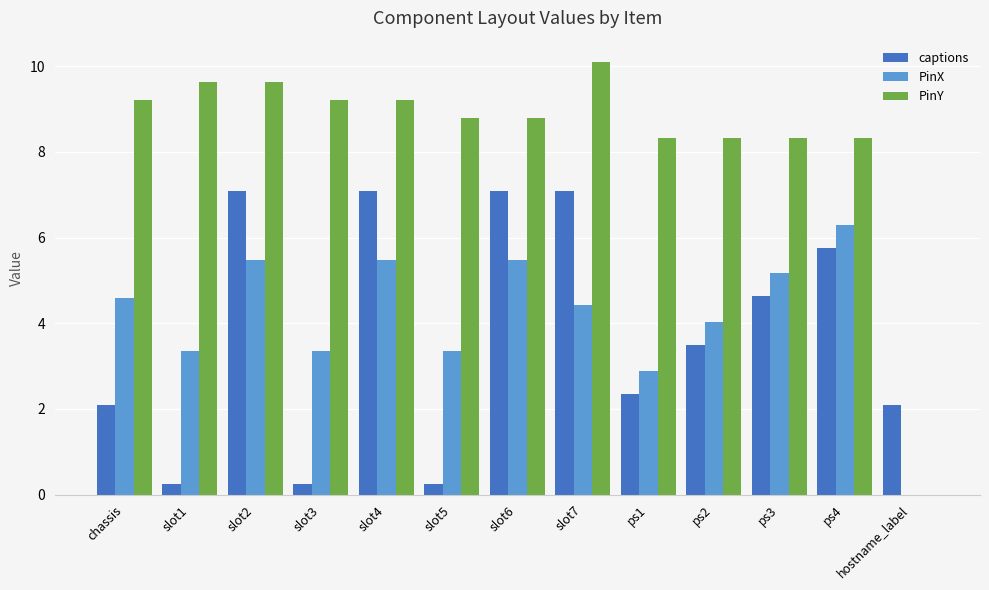

Where is captions nearest to the value 3?

ps2